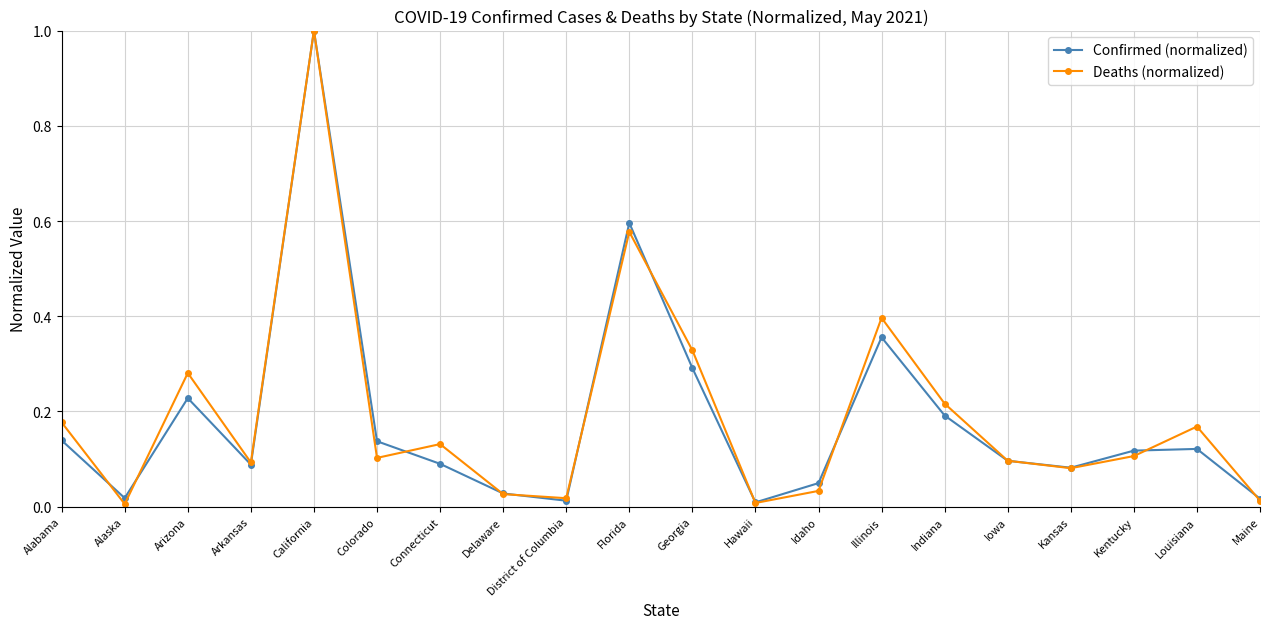

In Deaths (normalized), how many points are lower than both neighbors (excluding endpoints)?

6